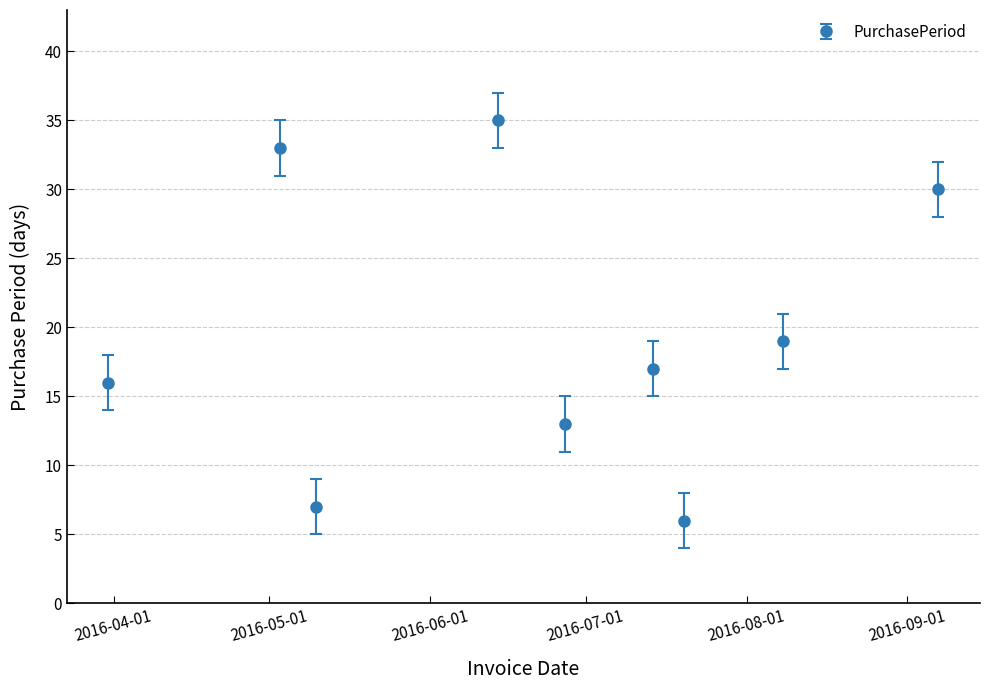

Is this an area chart (filled region under the line)?

No